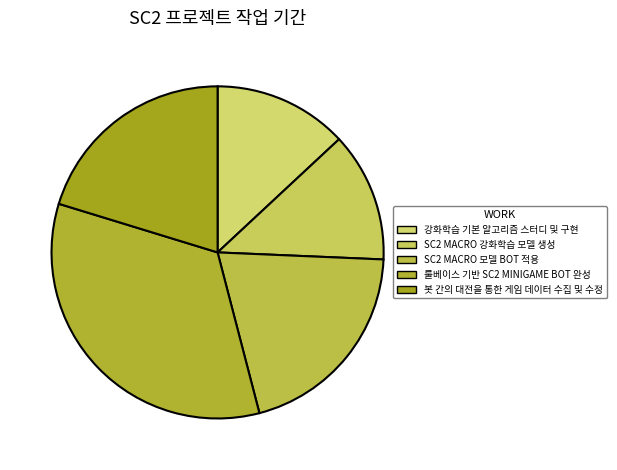

Between 룰베이스 기반 SC2 MINIGAME BOT 완성 and 봇 간의 대전을 통한 게임 데이터 수집 및 수정, which is larger?

룰베이스 기반 SC2 MINIGAME BOT 완성